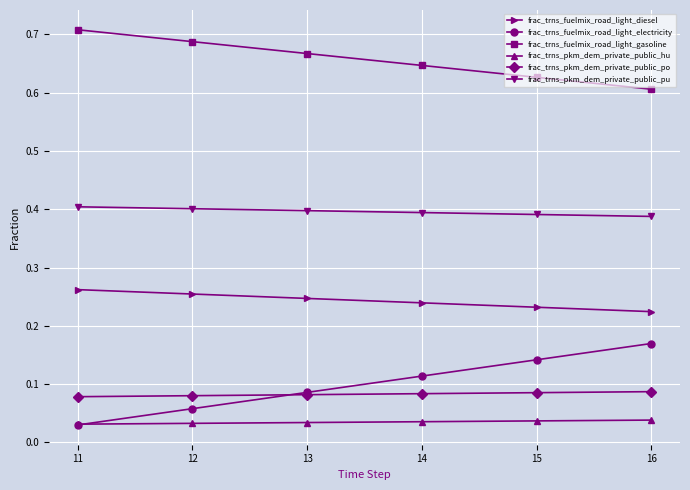

True or false: frac_trns_fuelmix_road_light_gasoline and frac_trns_fuelmix_road_light_electricity cross at least once.

False